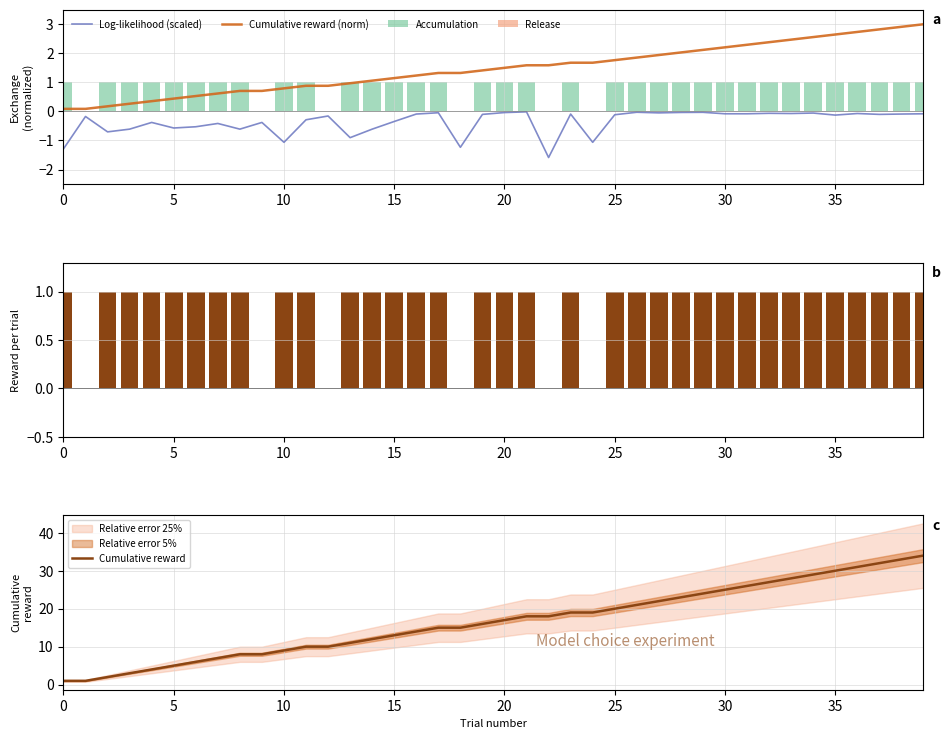

True or false: Cumulative reward (norm) and Log-likelihood (scaled) cross at least once.

False